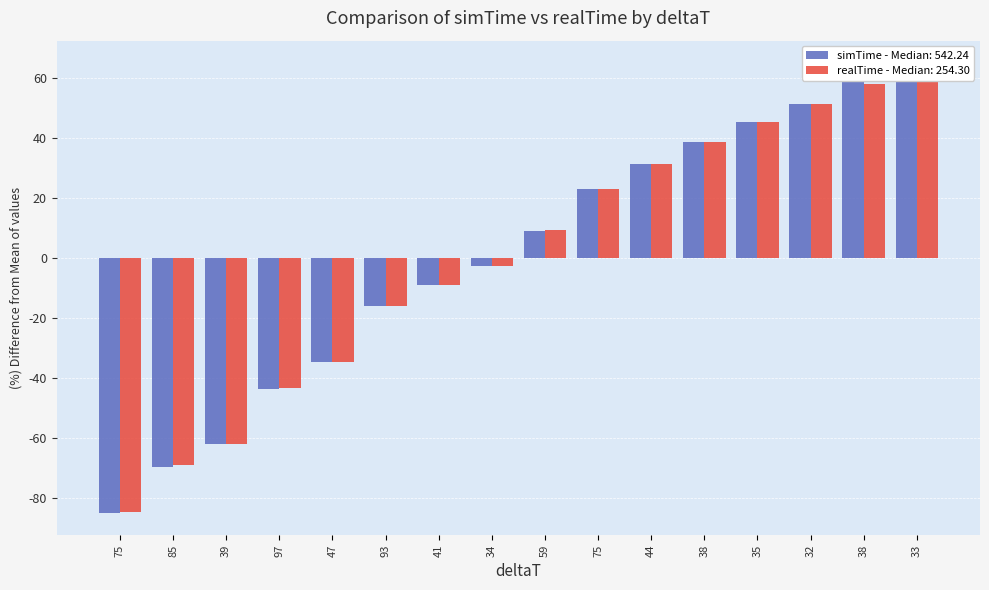

What is the difference between the simTime values at 38 and 75?

143.4